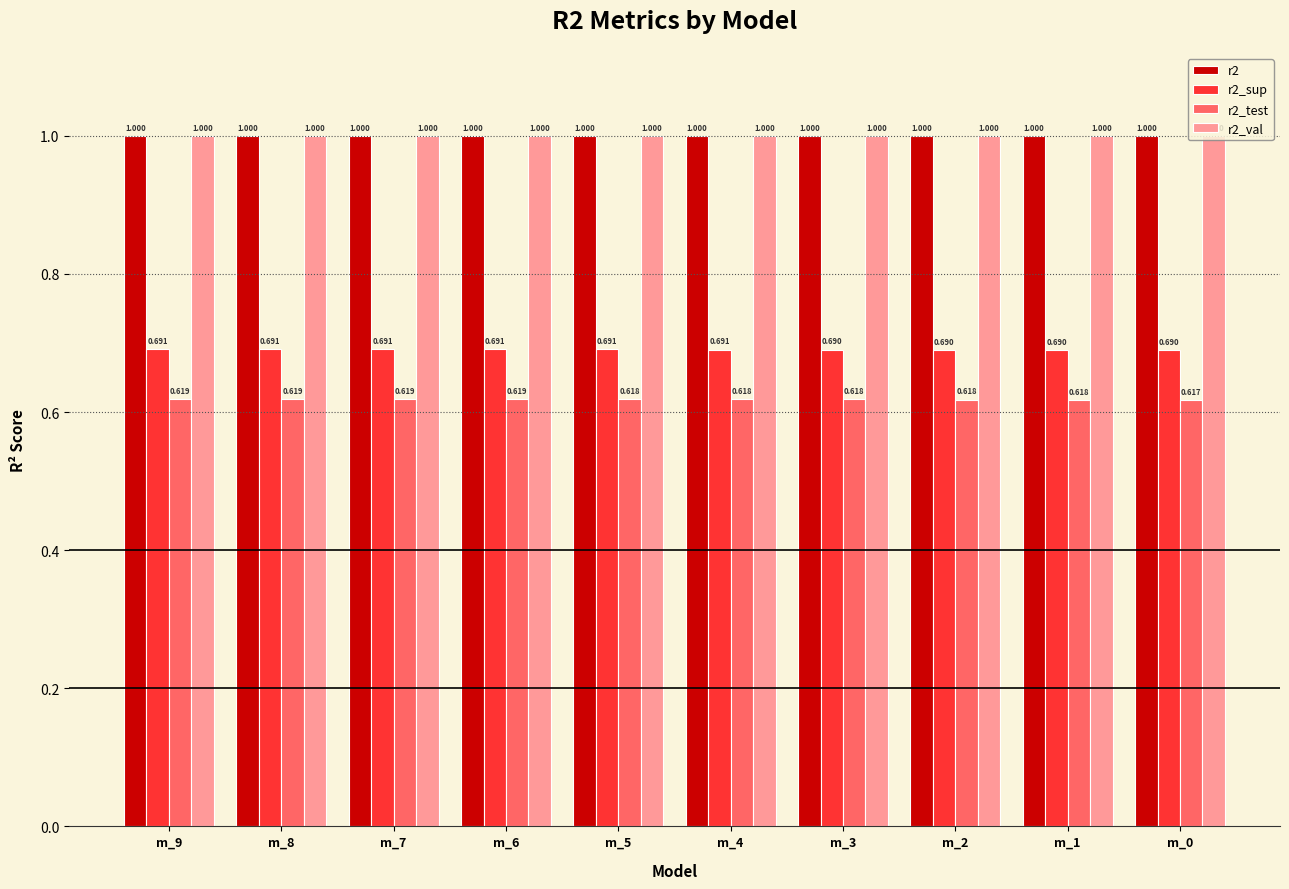

Is the value of r2_test at m_3 greater than the value of r2_sup at m_0?

No